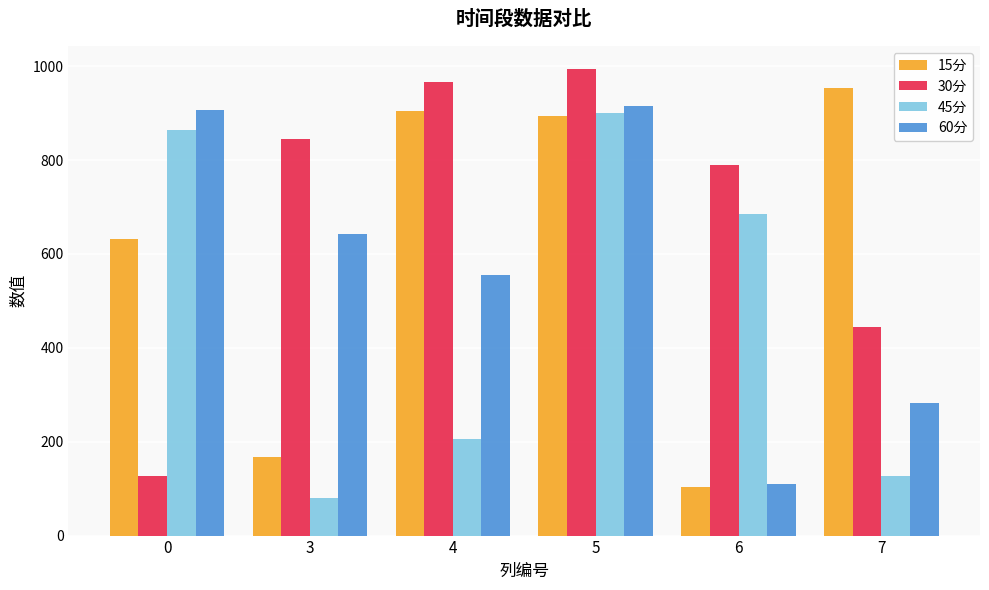

What value does the 60分 series have at 7?

281.9